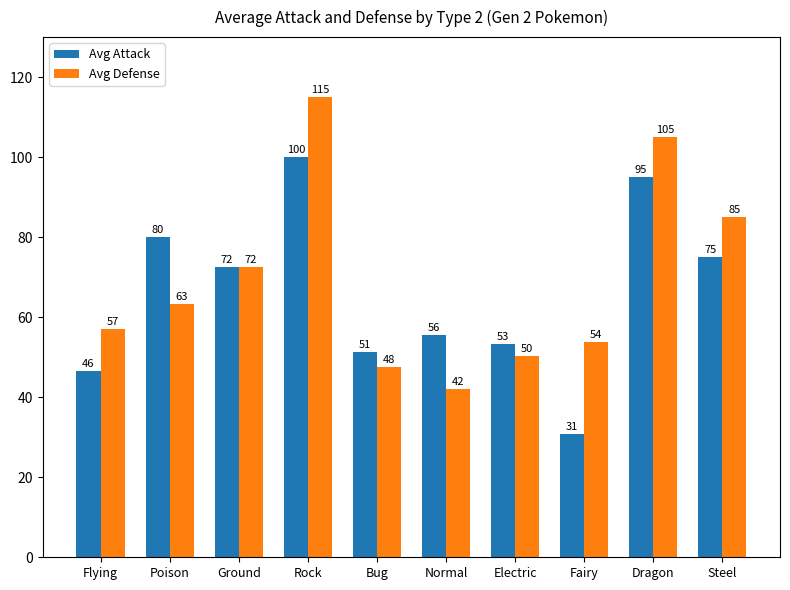

Is the value of Avg Attack at Fairy greater than the value of Avg Defense at Dragon?

No